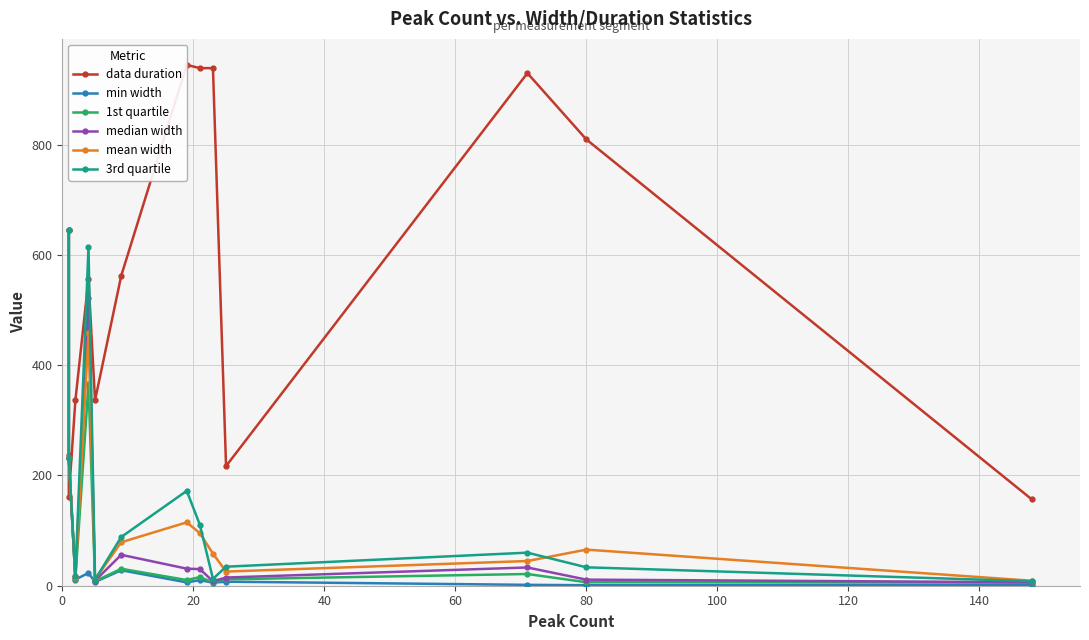

How many values in the median width series exceed 30?

7